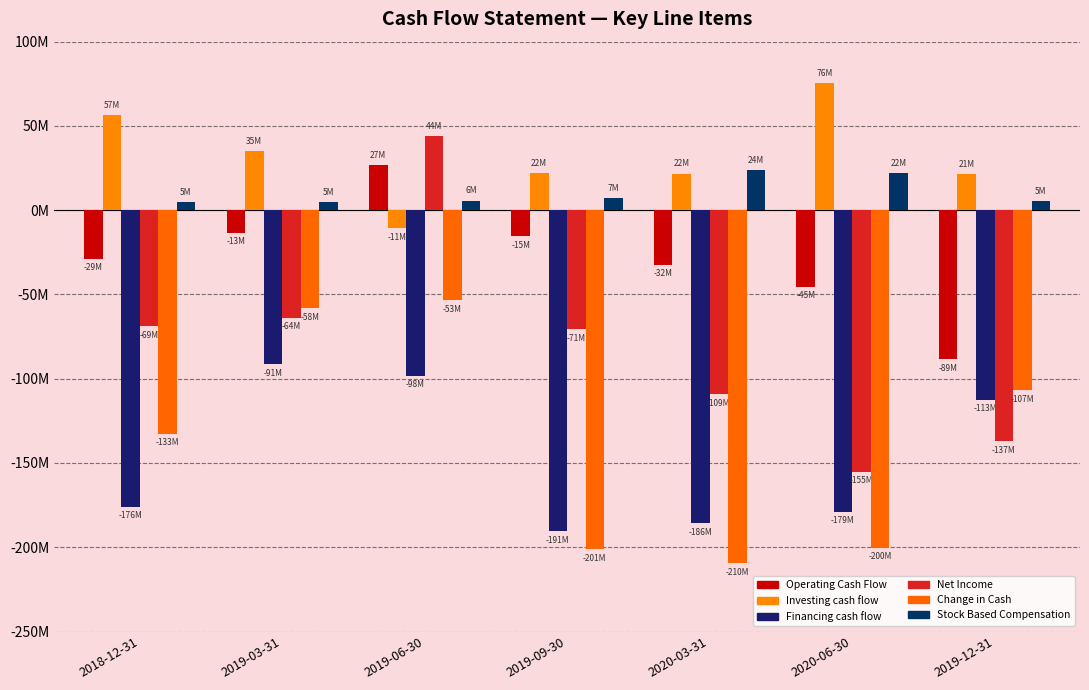

What is the value of the Financing cash flow bar at the 5th from the left?

-185878000